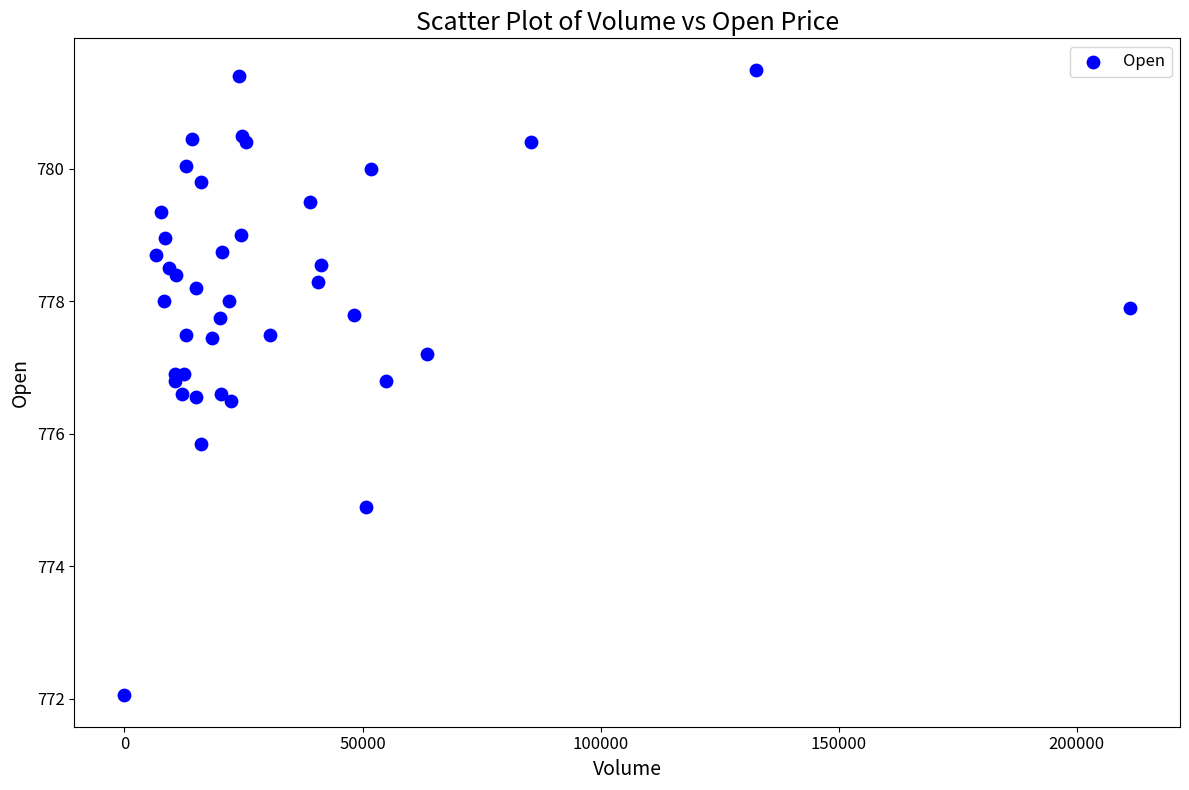

What Y value in the scatter plot is closest to 776?

775.8